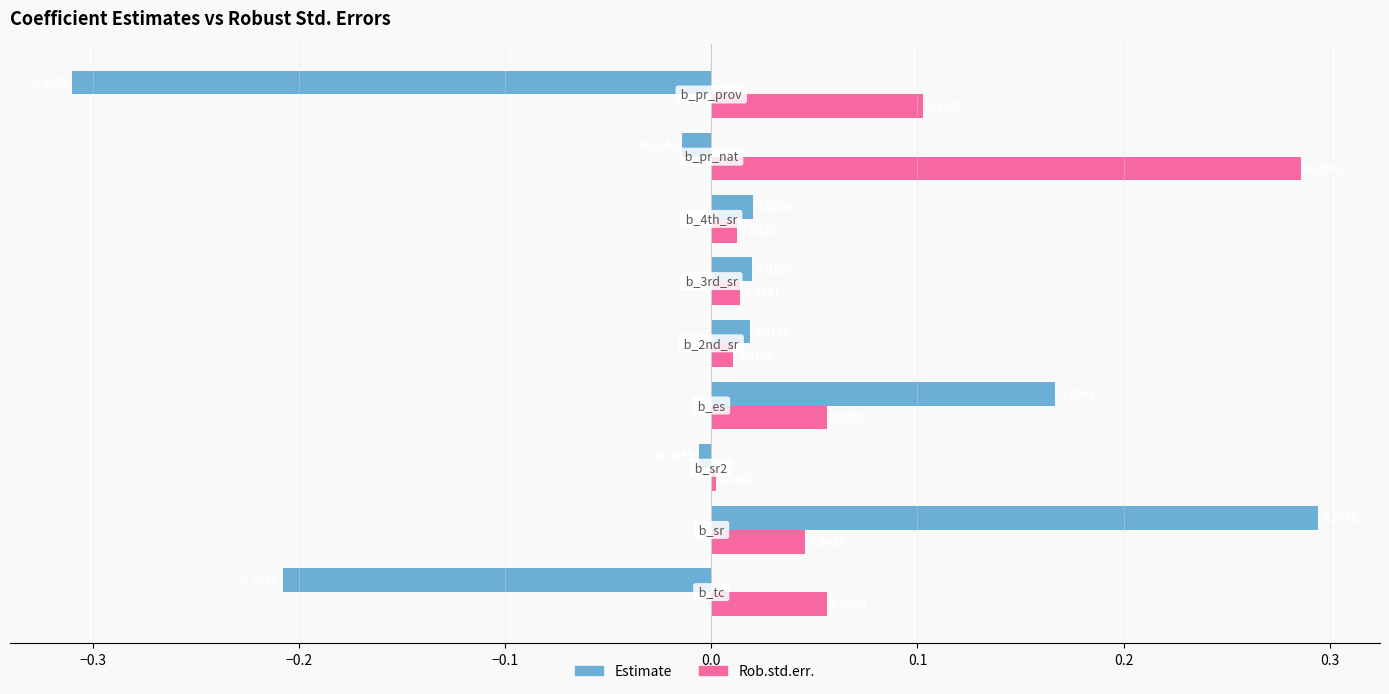

Count the number of data series in this chart.

2